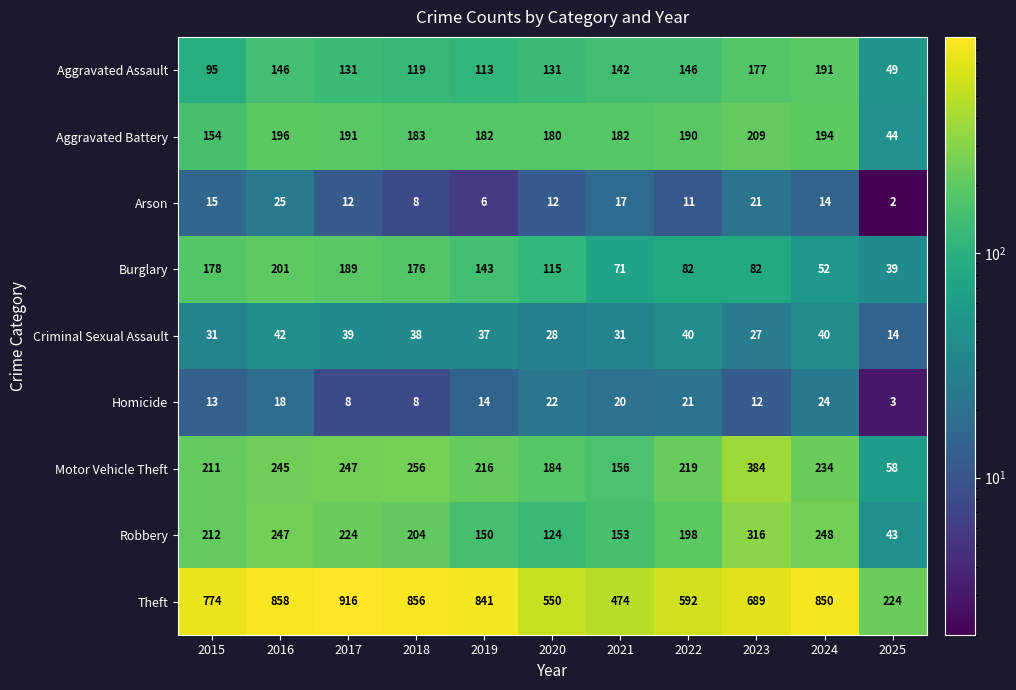

Which series has the widest spread of values?

Theft